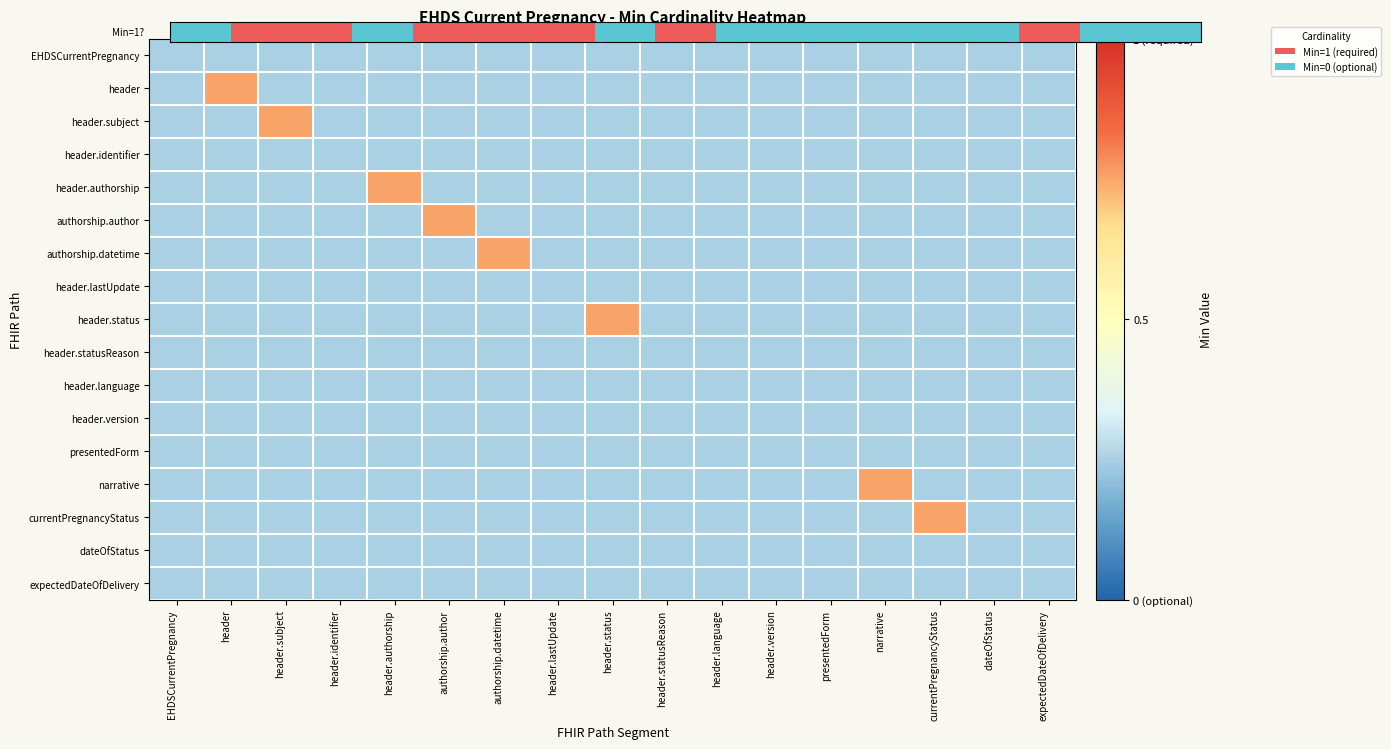

Reading left to right, what are all the values shown in this chart?

EHDSCurrentPregnancy: EHDSCurrentPregnancy=-0.5	header=-0.5	header.subject=-0.5	header.identifier=-0.5	header.authorship=-0.5	authorship.author=-0.5	authorship.datetime=-0.5	header.lastUpdate=-0.5	header.status=-0.5	header.statusReason=-0.5	header.language=-0.5	header.version=-0.5	presentedForm=-0.5	narrative=-0.5	currentPregnancyStatus=-0.5	dateOfStatus=-0.5	expectedDateOfDelivery=-0.5
header: EHDSCurrentPregnancy=-0.5	header=0.5	header.subject=-0.5	header.identifier=-0.5	header.authorship=-0.5	authorship.author=-0.5	authorship.datetime=-0.5	header.lastUpdate=-0.5	header.status=-0.5	header.statusReason=-0.5	header.language=-0.5	header.version=-0.5	presentedForm=-0.5	narrative=-0.5	currentPregnancyStatus=-0.5	dateOfStatus=-0.5	expectedDateOfDelivery=-0.5
header.subject: EHDSCurrentPregnancy=-0.5	header=-0.5	header.subject=0.5	header.identifier=-0.5	header.authorship=-0.5	authorship.author=-0.5	authorship.datetime=-0.5	header.lastUpdate=-0.5	header.status=-0.5	header.statusReason=-0.5	header.language=-0.5	header.version=-0.5	presentedForm=-0.5	narrative=-0.5	currentPregnancyStatus=-0.5	dateOfStatus=-0.5	expectedDateOfDelivery=-0.5
header.identifier: EHDSCurrentPregnancy=-0.5	header=-0.5	header.subject=-0.5	header.identifier=-0.5	header.authorship=-0.5	authorship.author=-0.5	authorship.datetime=-0.5	header.lastUpdate=-0.5	header.status=-0.5	header.statusReason=-0.5	header.language=-0.5	header.version=-0.5	presentedForm=-0.5	narrative=-0.5	currentPregnancyStatus=-0.5	dateOfStatus=-0.5	expectedDateOfDelivery=-0.5
header.authorship: EHDSCurrentPregnancy=-0.5	header=-0.5	header.subject=-0.5	header.identifier=-0.5	header.authorship=0.5	authorship.author=-0.5	authorship.datetime=-0.5	header.lastUpdate=-0.5	header.status=-0.5	header.statusReason=-0.5	header.language=-0.5	header.version=-0.5	presentedForm=-0.5	narrative=-0.5	currentPregnancyStatus=-0.5	dateOfStatus=-0.5	expectedDateOfDelivery=-0.5
authorship.author: EHDSCurrentPregnancy=-0.5	header=-0.5	header.subject=-0.5	header.identifier=-0.5	header.authorship=-0.5	authorship.author=0.5	authorship.datetime=-0.5	header.lastUpdate=-0.5	header.status=-0.5	header.statusReason=-0.5	header.language=-0.5	header.version=-0.5	presentedForm=-0.5	narrative=-0.5	currentPregnancyStatus=-0.5	dateOfStatus=-0.5	expectedDateOfDelivery=-0.5
authorship.datetime: EHDSCurrentPregnancy=-0.5	header=-0.5	header.subject=-0.5	header.identifier=-0.5	header.authorship=-0.5	authorship.author=-0.5	authorship.datetime=0.5	header.lastUpdate=-0.5	header.status=-0.5	header.statusReason=-0.5	header.language=-0.5	header.version=-0.5	presentedForm=-0.5	narrative=-0.5	currentPregnancyStatus=-0.5	dateOfStatus=-0.5	expectedDateOfDelivery=-0.5
header.lastUpdate: EHDSCurrentPregnancy=-0.5	header=-0.5	header.subject=-0.5	header.identifier=-0.5	header.authorship=-0.5	authorship.author=-0.5	authorship.datetime=-0.5	header.lastUpdate=-0.5	header.status=-0.5	header.statusReason=-0.5	header.language=-0.5	header.version=-0.5	presentedForm=-0.5	narrative=-0.5	currentPregnancyStatus=-0.5	dateOfStatus=-0.5	expectedDateOfDelivery=-0.5
header.status: EHDSCurrentPregnancy=-0.5	header=-0.5	header.subject=-0.5	header.identifier=-0.5	header.authorship=-0.5	authorship.author=-0.5	authorship.datetime=-0.5	header.lastUpdate=-0.5	header.status=0.5	header.statusReason=-0.5	header.language=-0.5	header.version=-0.5	presentedForm=-0.5	narrative=-0.5	currentPregnancyStatus=-0.5	dateOfStatus=-0.5	expectedDateOfDelivery=-0.5
header.statusReason: EHDSCurrentPregnancy=-0.5	header=-0.5	header.subject=-0.5	header.identifier=-0.5	header.authorship=-0.5	authorship.author=-0.5	authorship.datetime=-0.5	header.lastUpdate=-0.5	header.status=-0.5	header.statusReason=-0.5	header.language=-0.5	header.version=-0.5	presentedForm=-0.5	narrative=-0.5	currentPregnancyStatus=-0.5	dateOfStatus=-0.5	expectedDateOfDelivery=-0.5
header.language: EHDSCurrentPregnancy=-0.5	header=-0.5	header.subject=-0.5	header.identifier=-0.5	header.authorship=-0.5	authorship.author=-0.5	authorship.datetime=-0.5	header.lastUpdate=-0.5	header.status=-0.5	header.statusReason=-0.5	header.language=-0.5	header.version=-0.5	presentedForm=-0.5	narrative=-0.5	currentPregnancyStatus=-0.5	dateOfStatus=-0.5	expectedDateOfDelivery=-0.5
header.version: EHDSCurrentPregnancy=-0.5	header=-0.5	header.subject=-0.5	header.identifier=-0.5	header.authorship=-0.5	authorship.author=-0.5	authorship.datetime=-0.5	header.lastUpdate=-0.5	header.status=-0.5	header.statusReason=-0.5	header.language=-0.5	header.version=-0.5	presentedForm=-0.5	narrative=-0.5	currentPregnancyStatus=-0.5	dateOfStatus=-0.5	expectedDateOfDelivery=-0.5
presentedForm: EHDSCurrentPregnancy=-0.5	header=-0.5	header.subject=-0.5	header.identifier=-0.5	header.authorship=-0.5	authorship.author=-0.5	authorship.datetime=-0.5	header.lastUpdate=-0.5	header.status=-0.5	header.statusReason=-0.5	header.language=-0.5	header.version=-0.5	presentedForm=-0.5	narrative=-0.5	currentPregnancyStatus=-0.5	dateOfStatus=-0.5	expectedDateOfDelivery=-0.5
narrative: EHDSCurrentPregnancy=-0.5	header=-0.5	header.subject=-0.5	header.identifier=-0.5	header.authorship=-0.5	authorship.author=-0.5	authorship.datetime=-0.5	header.lastUpdate=-0.5	header.status=-0.5	header.statusReason=-0.5	header.language=-0.5	header.version=-0.5	presentedForm=-0.5	narrative=0.5	currentPregnancyStatus=-0.5	dateOfStatus=-0.5	expectedDateOfDelivery=-0.5
currentPregnancyStatus: EHDSCurrentPregnancy=-0.5	header=-0.5	header.subject=-0.5	header.identifier=-0.5	header.authorship=-0.5	authorship.author=-0.5	authorship.datetime=-0.5	header.lastUpdate=-0.5	header.status=-0.5	header.statusReason=-0.5	header.language=-0.5	header.version=-0.5	presentedForm=-0.5	narrative=-0.5	currentPregnancyStatus=0.5	dateOfStatus=-0.5	expectedDateOfDelivery=-0.5
dateOfStatus: EHDSCurrentPregnancy=-0.5	header=-0.5	header.subject=-0.5	header.identifier=-0.5	header.authorship=-0.5	authorship.author=-0.5	authorship.datetime=-0.5	header.lastUpdate=-0.5	header.status=-0.5	header.statusReason=-0.5	header.language=-0.5	header.version=-0.5	presentedForm=-0.5	narrative=-0.5	currentPregnancyStatus=-0.5	dateOfStatus=-0.5	expectedDateOfDelivery=-0.5
expectedDateOfDelivery: EHDSCurrentPregnancy=-0.5	header=-0.5	header.subject=-0.5	header.identifier=-0.5	header.authorship=-0.5	authorship.author=-0.5	authorship.datetime=-0.5	header.lastUpdate=-0.5	header.status=-0.5	header.statusReason=-0.5	header.language=-0.5	header.version=-0.5	presentedForm=-0.5	narrative=-0.5	currentPregnancyStatus=-0.5	dateOfStatus=-0.5	expectedDateOfDelivery=-0.5